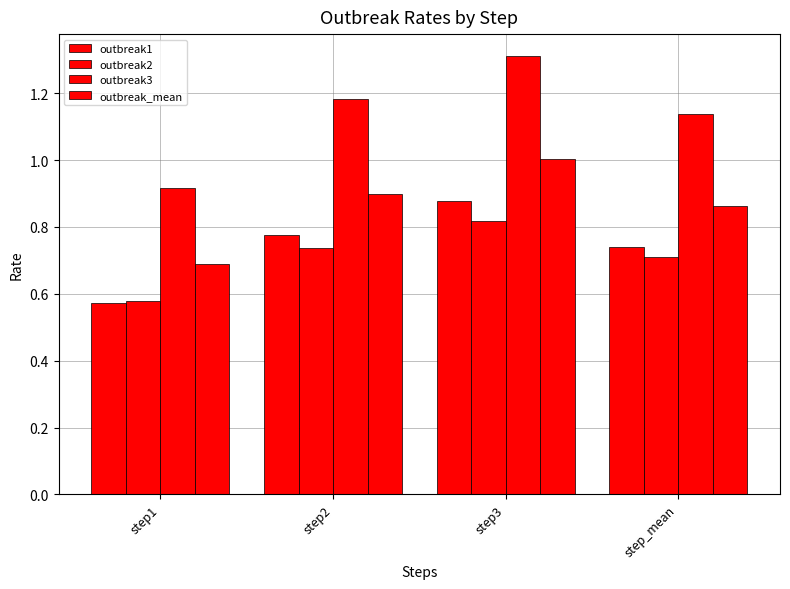

List the labels in order of outbreak2 value, smallest first.

step1, step_mean, step2, step3